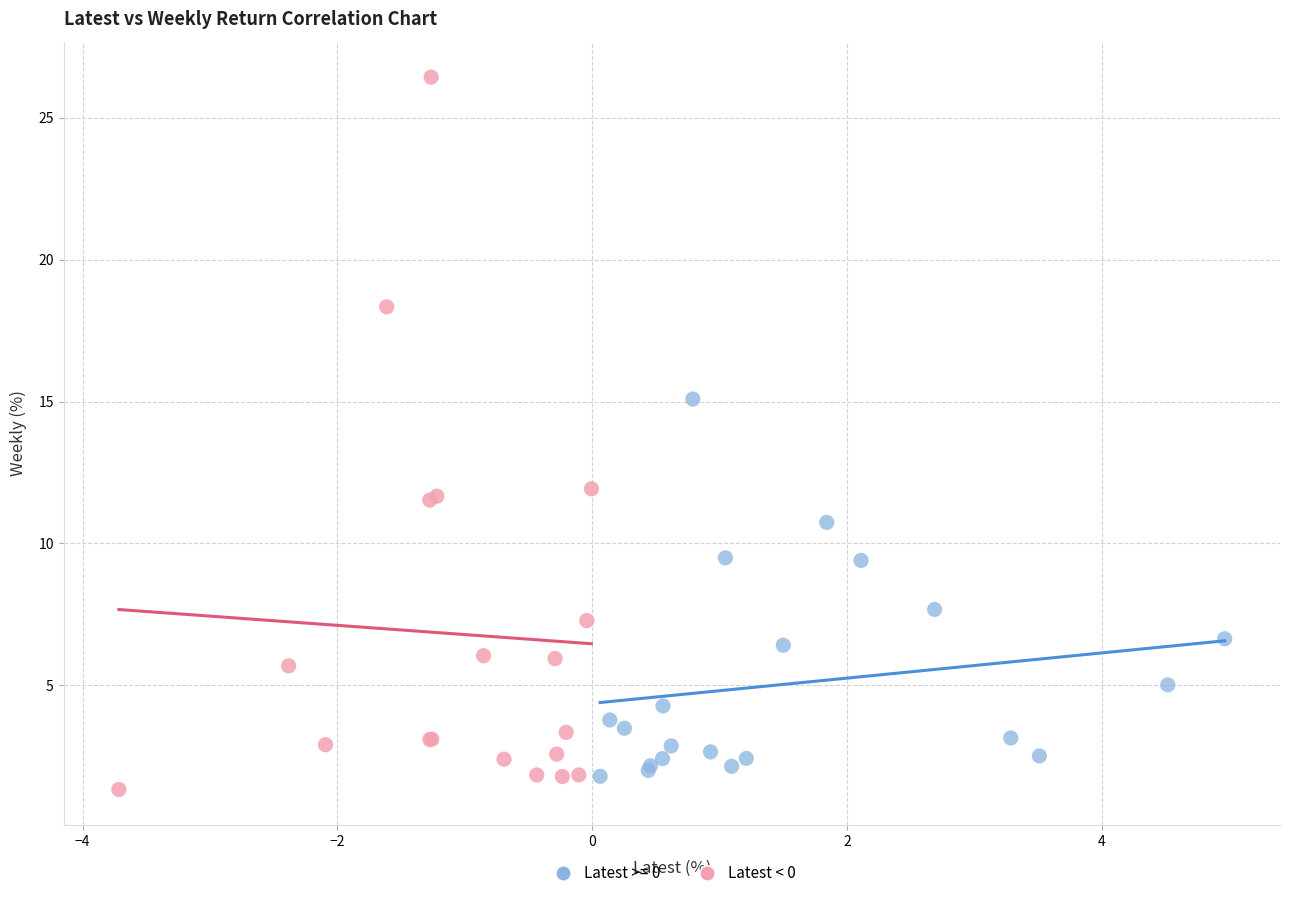

Which series has the largest Y range (max minus min)?

Latest < 0